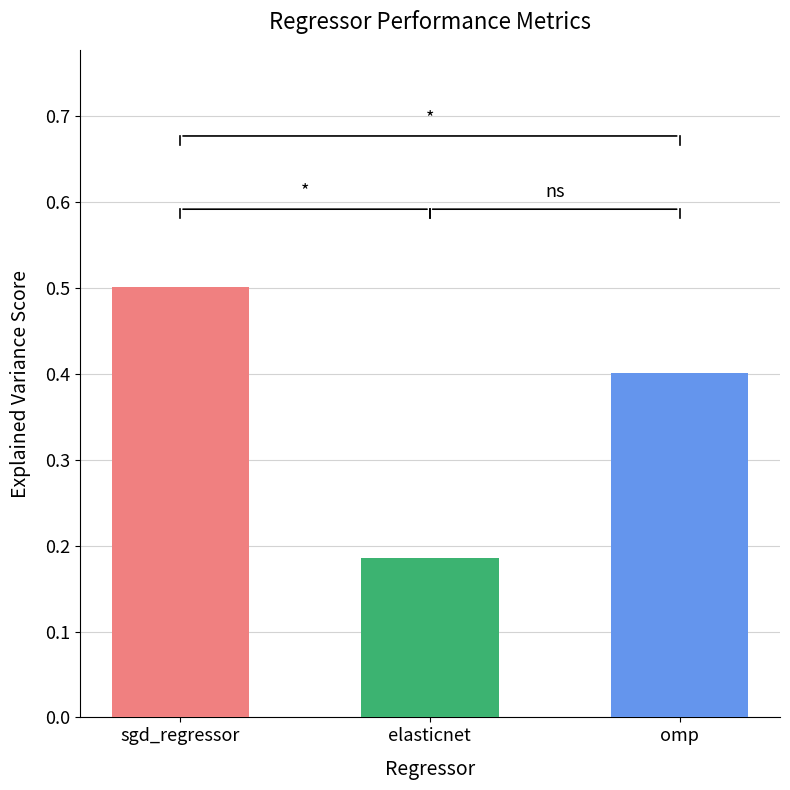

Rank the categories by value from highest to lowest.

sgd_regressor, omp, elasticnet